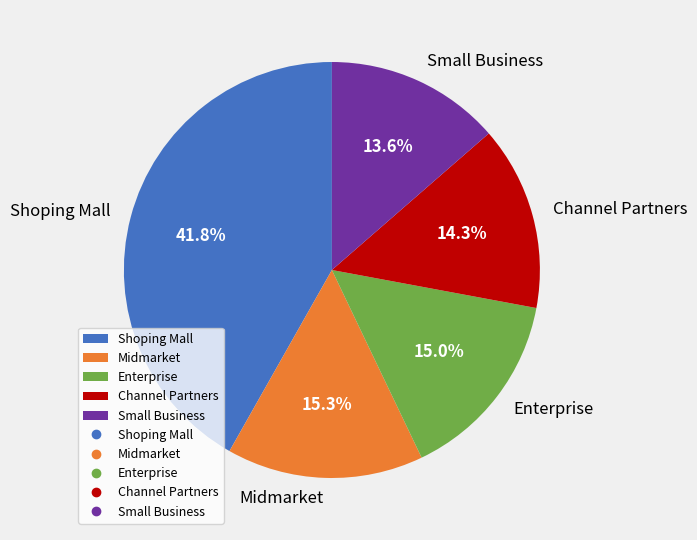

To the nearest percent, what is the difference between the Channel Partners and Shoping Mall slice percentages?

27%